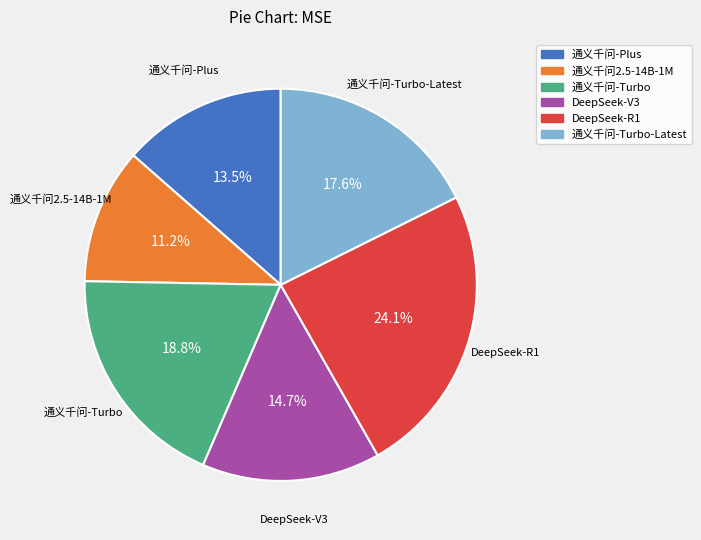

Is there any slice that represents more than half of the pie?

No